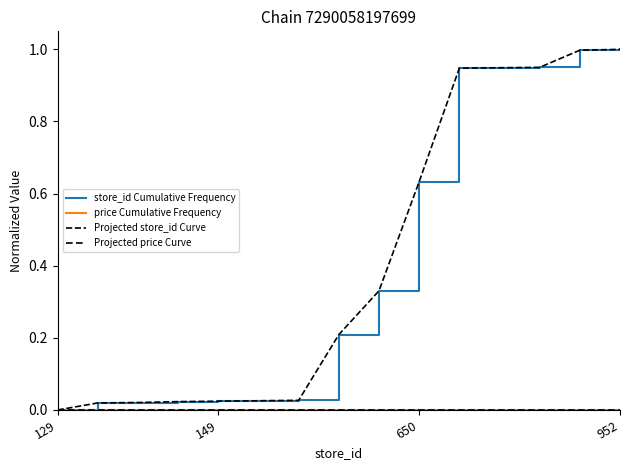

Rank the series at 149 from highest to lowest value.

store_id Cumulative Frequency, Projected store_id Curve, price Cumulative Frequency, Projected price Curve